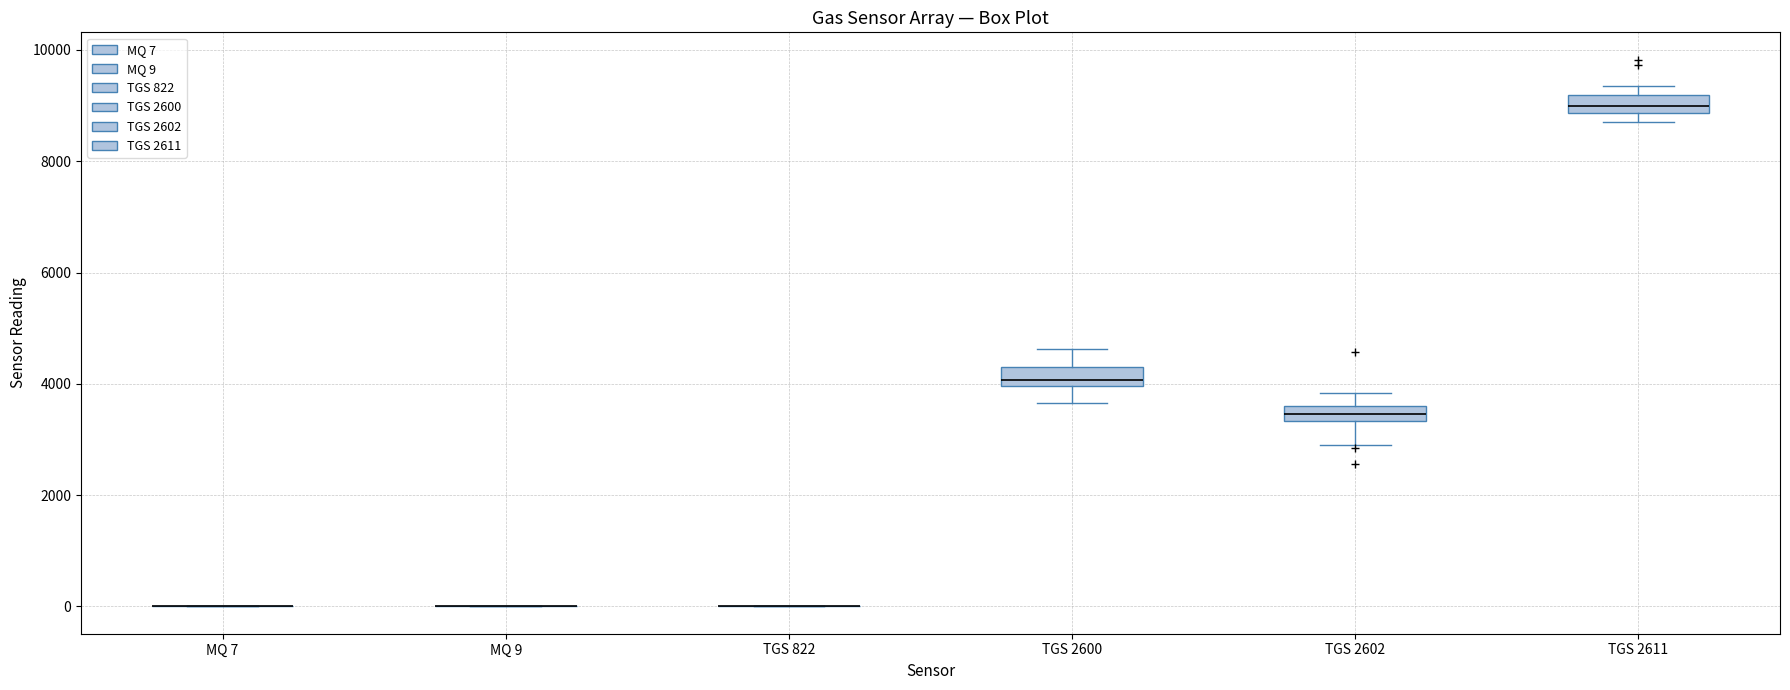

Where does the upper whisker of the box for TGS 2602 end on the y-axis? The values are not printed on the chart, so give them approximately, as read against the axis.

3800